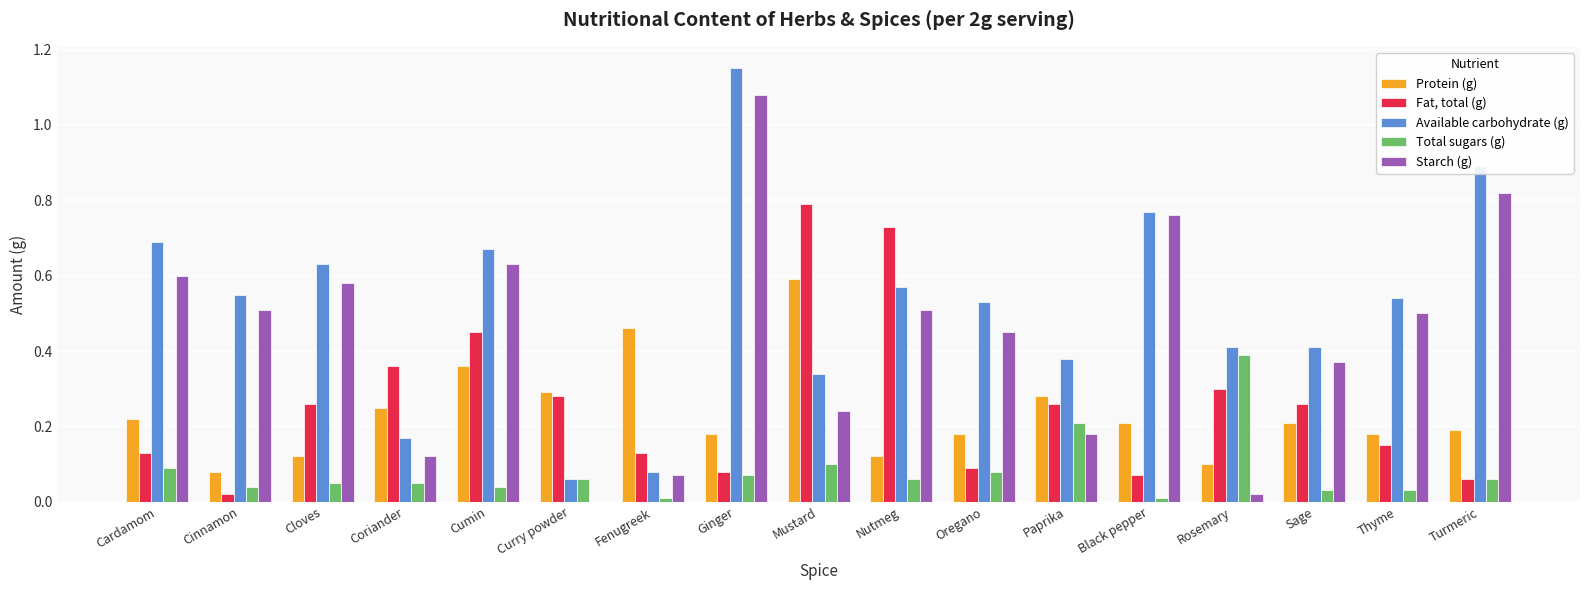

At which label does Available carbohydrate (g) reach its peak?

Ginger